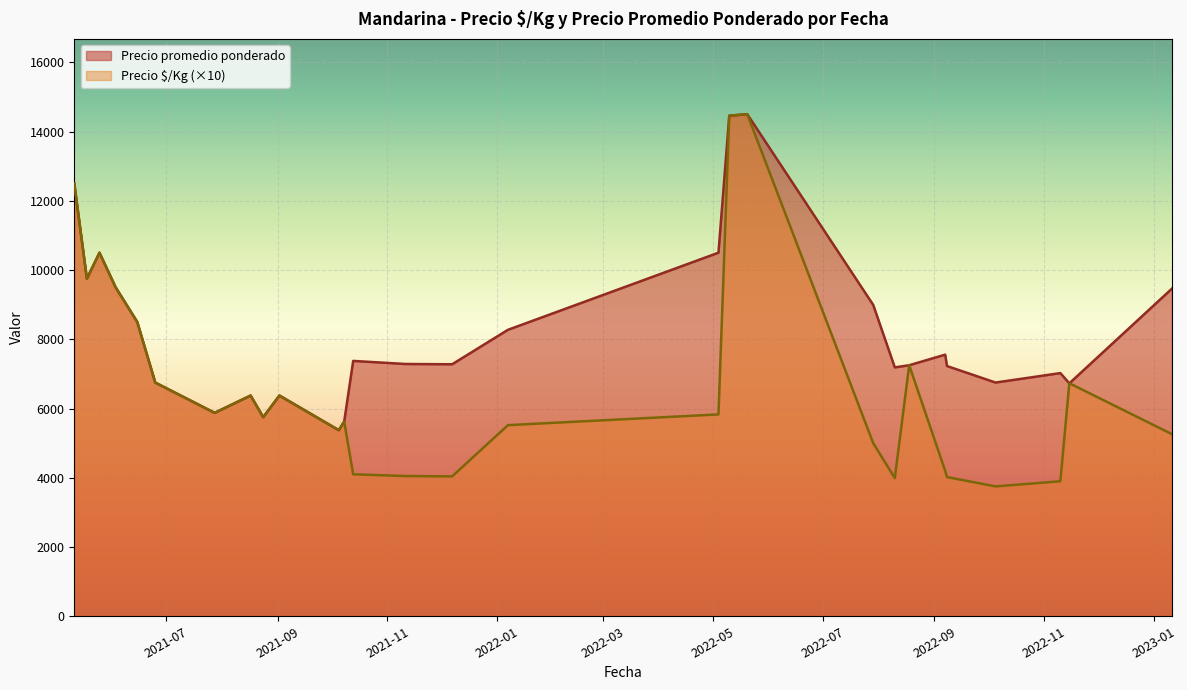

What is the maximum value shown in the chart?

14500.0